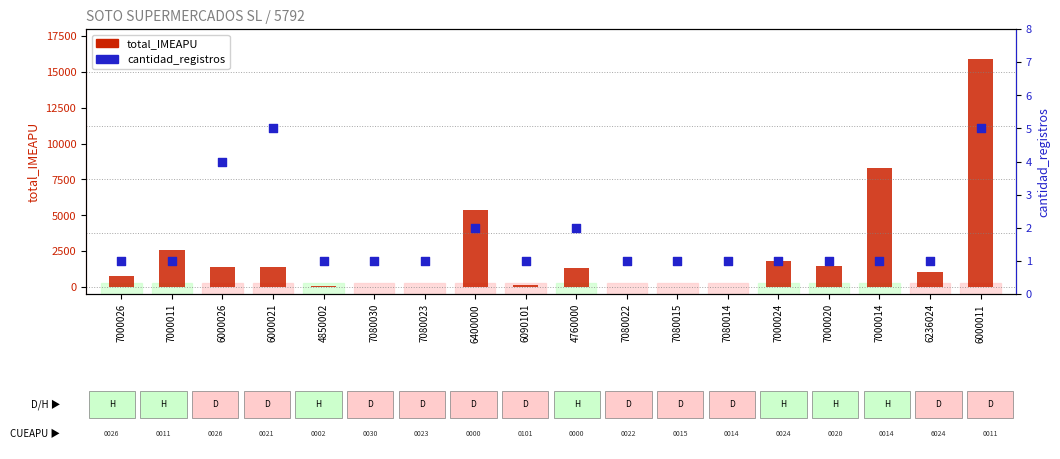

Is the value of cantidad_registros at 7000024 greater than the value of total_IMEAPU at 6000011?

No